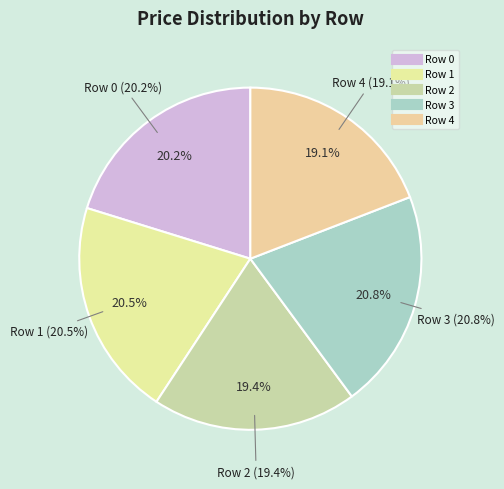

Which slice is the smallest?

Row 4 (17700)